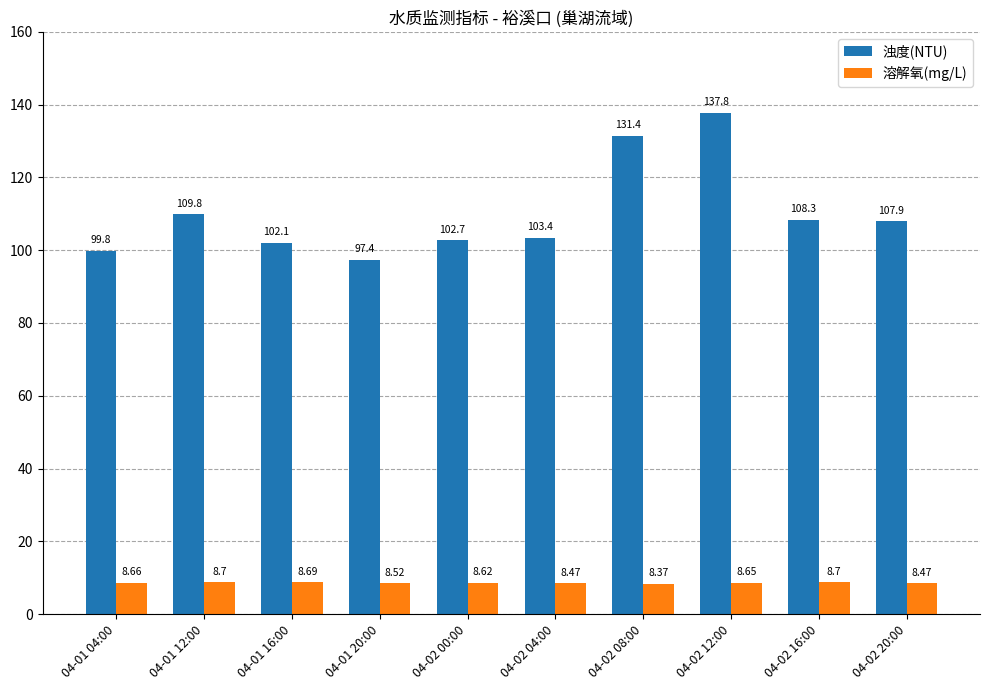

What is the difference between the highest and lowest values at 04-02 16:00?

99.6